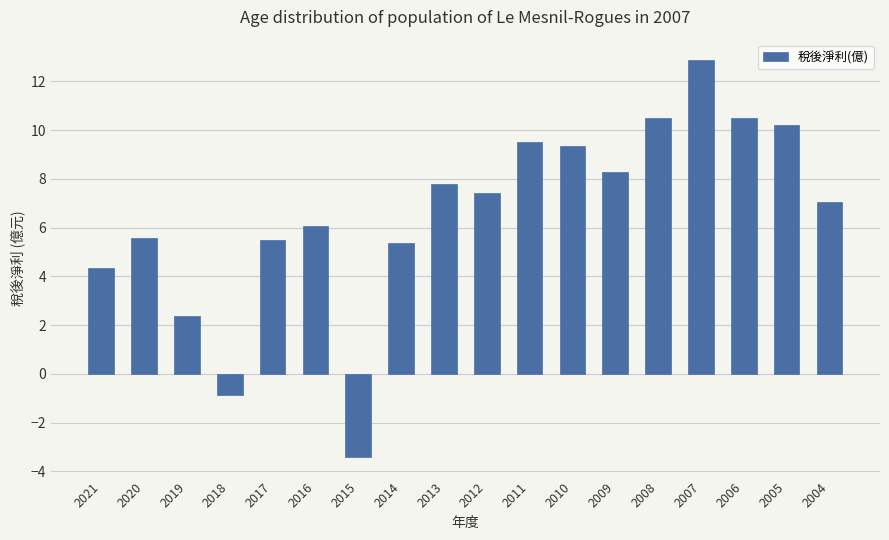

At which category does the chart reach its peak across all series?

2007